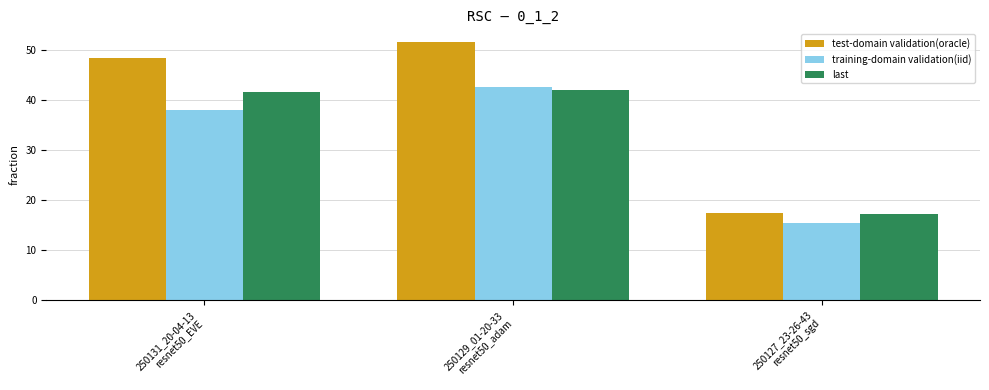

What is the difference between the maximum and minimum values in the training-domain validation(iid) series?

27.1